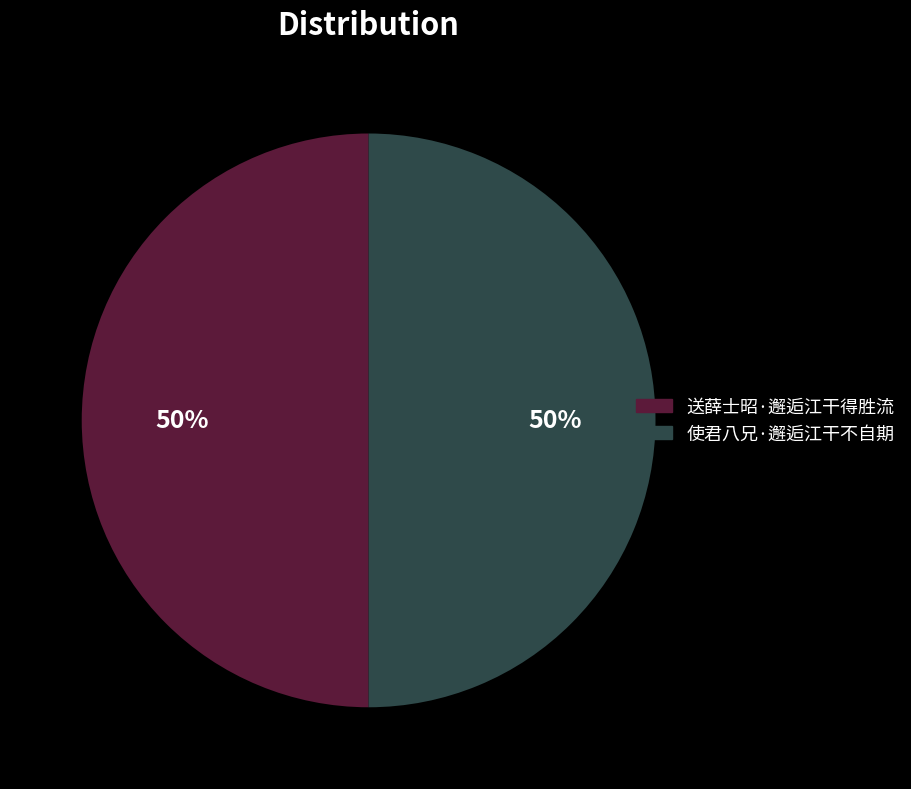

What is the ratio of the value at 送薛士昭·邂逅江干得胜流 to the value at 使君八兄·邂逅江干不自期?

1.0